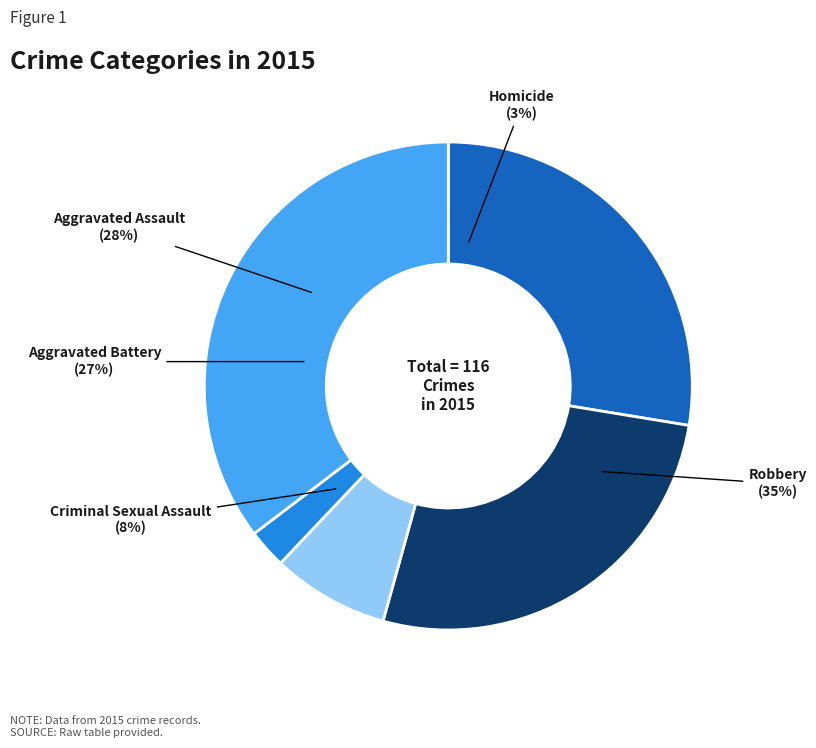

Is it true that Robbery is 35% of the pie?

True